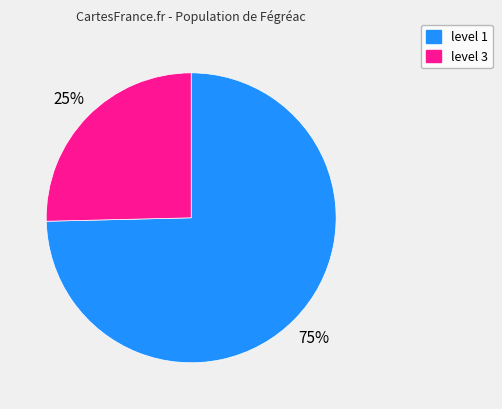

Is there any slice that represents more than half of the pie?

Yes